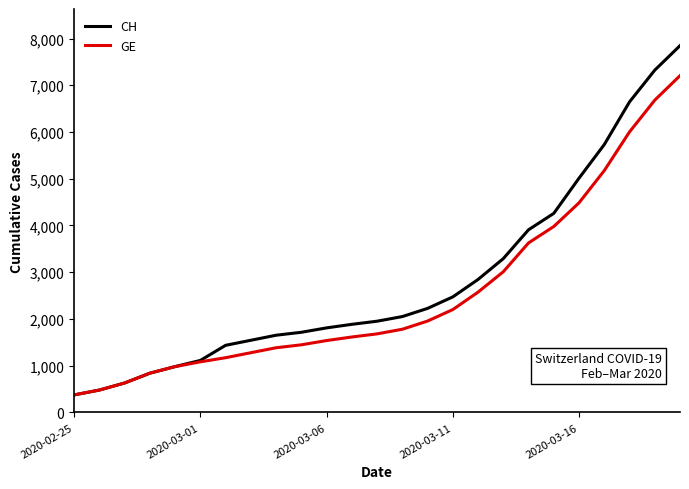

What is the greatest value displayed?

7847